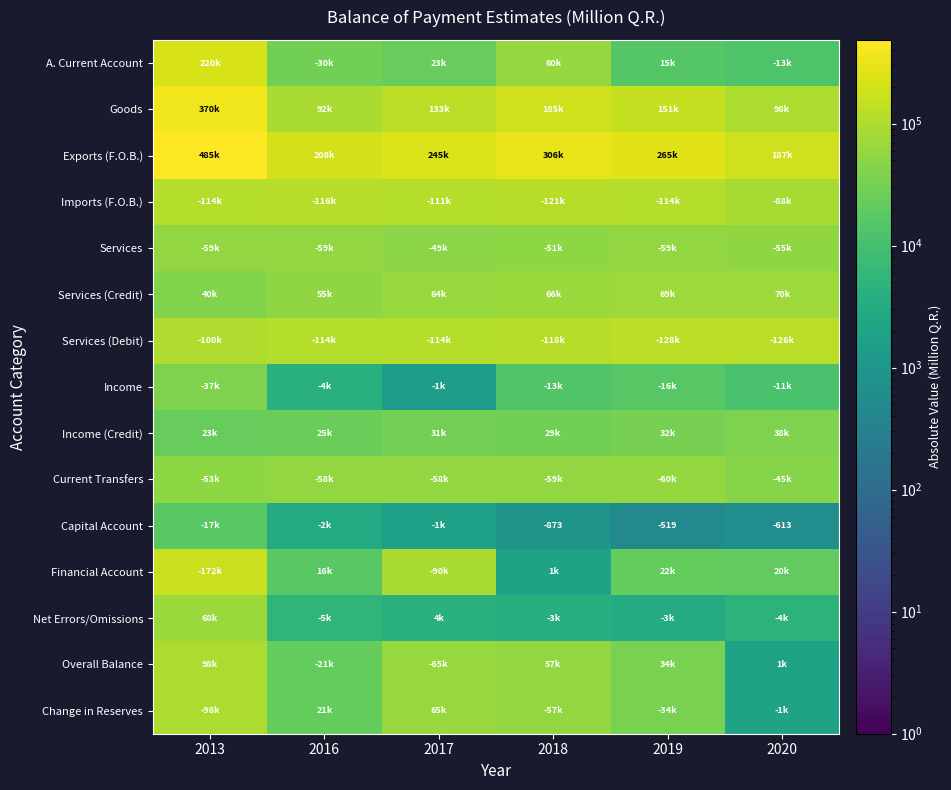

List the labels in order of A. Current Account value, largest first.

2013, 2018, 2016, 2017, 2019, 2020